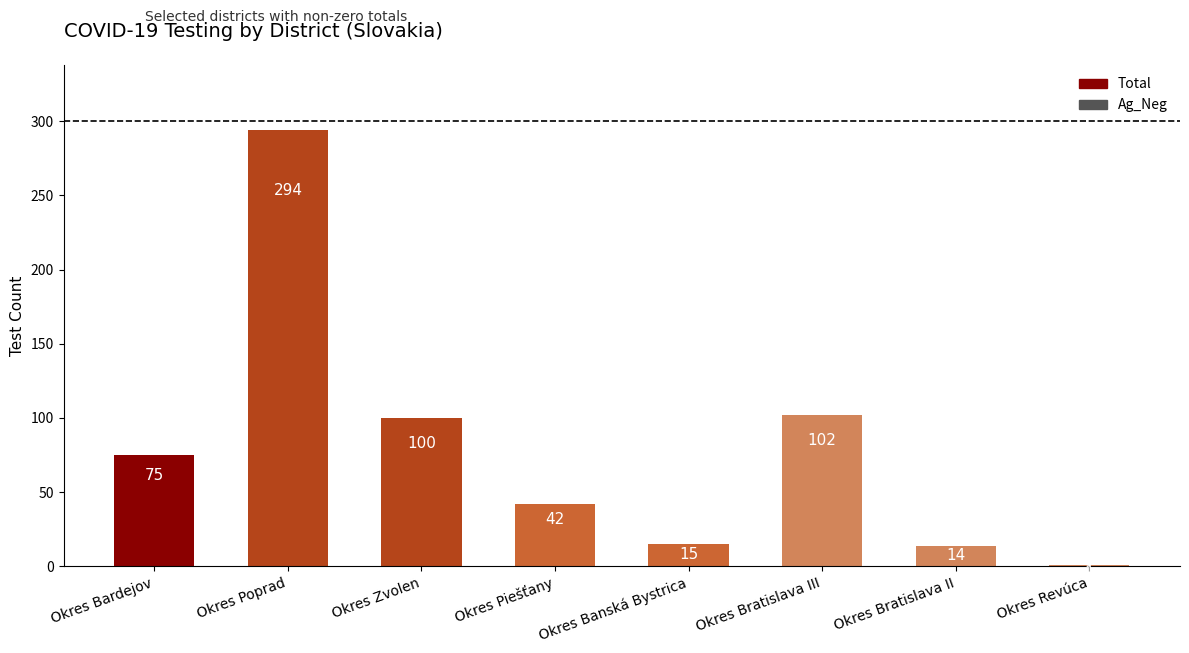

What is the maximum value shown in the chart?

294